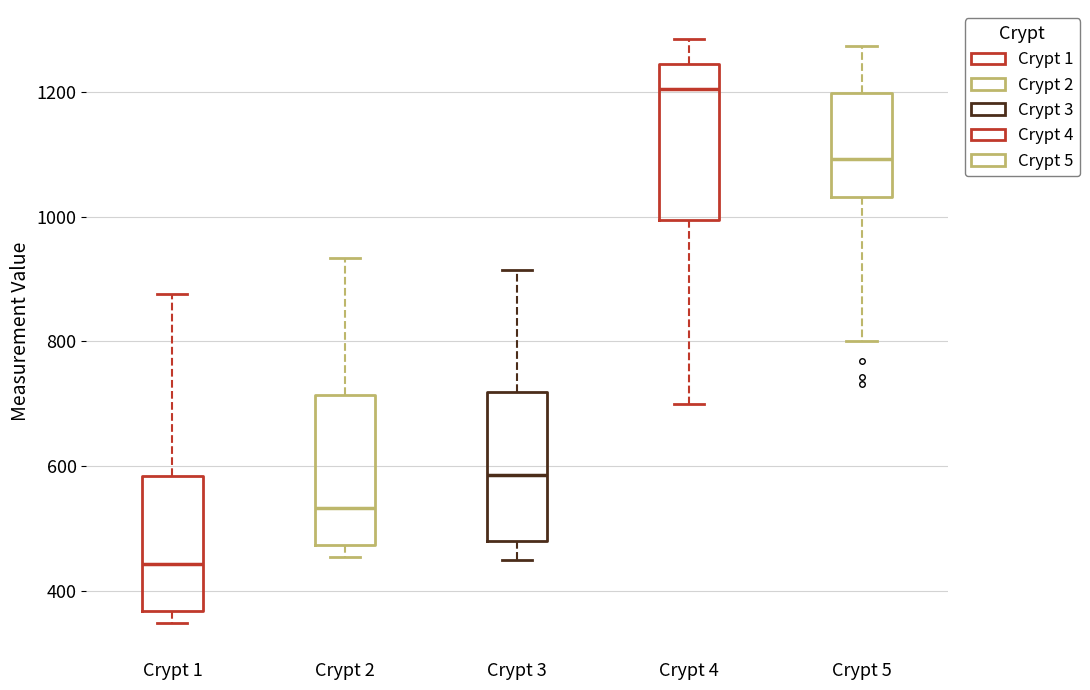

Reading left to right, read every box against the y-axis: the position of its median line, the range the box covers, and the ends of its whiskers. The values are not printed on the chart, so give them approximately, as read against the axis.

Crypt 1: median 440, box 360 to 580, whiskers 340 to 880
Crypt 2: median 540, box 480 to 720, whiskers 460 to 940
Crypt 3: median 580, box 480 to 720, whiskers 440 to 920
Crypt 4: median 1200, box 1000 to 1240, whiskers 700 to 1280
Crypt 5: median 1100, box 1040 to 1200, whiskers 800 to 1280